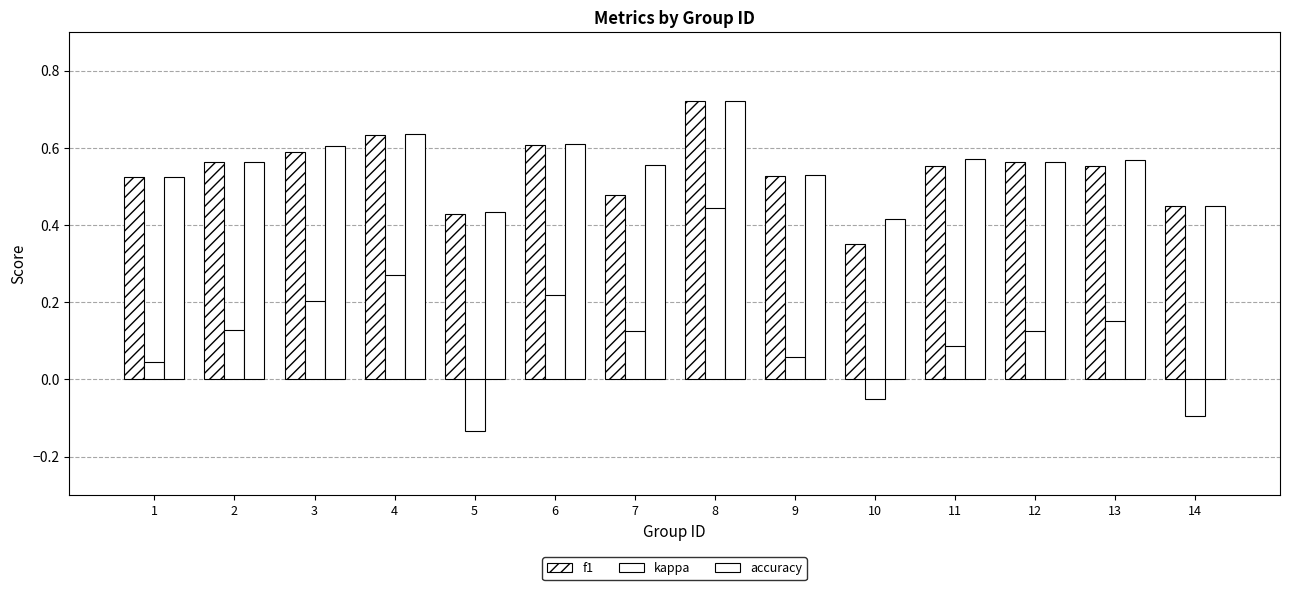

How many bars are there in total?

42